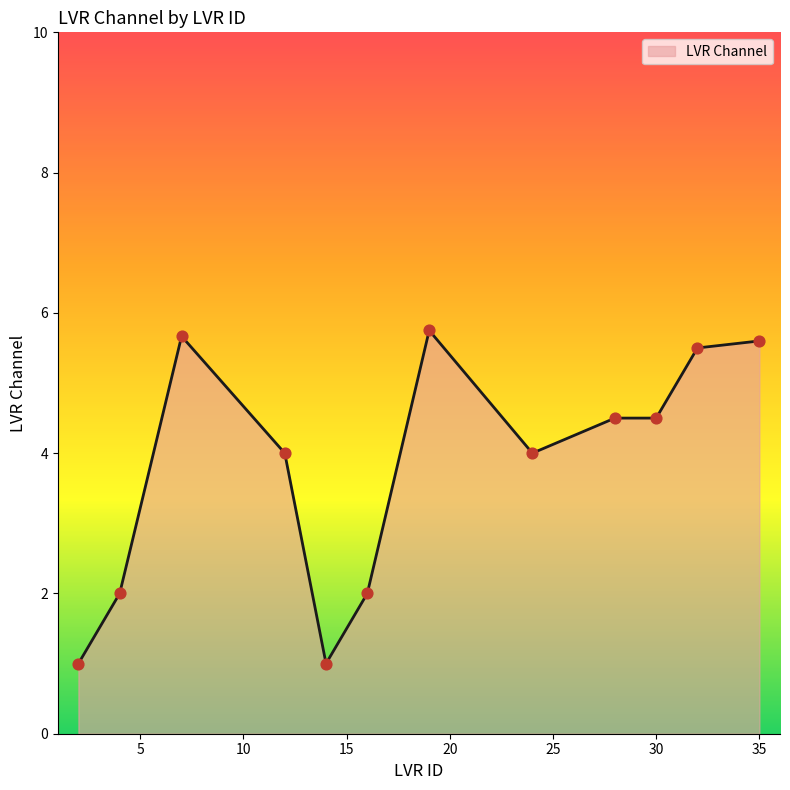

What is the minimum value shown in the chart?

1.0